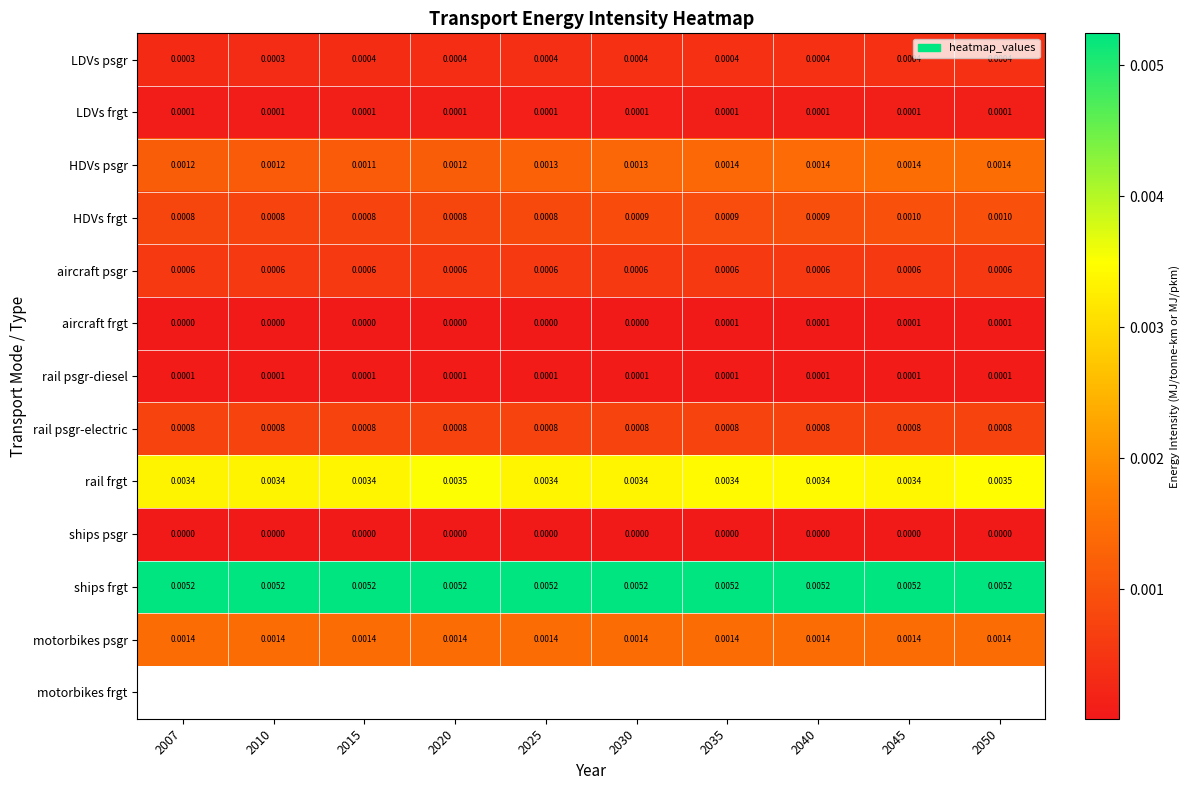

Which has a higher value, 2030 or 2025?

2030